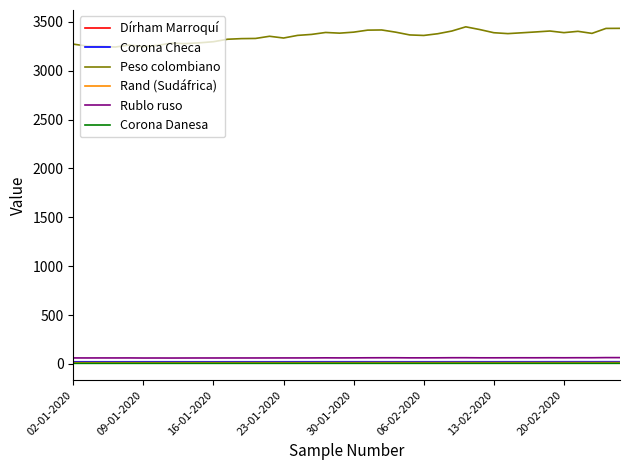

Which series has the largest total across all categories?

Peso colombiano